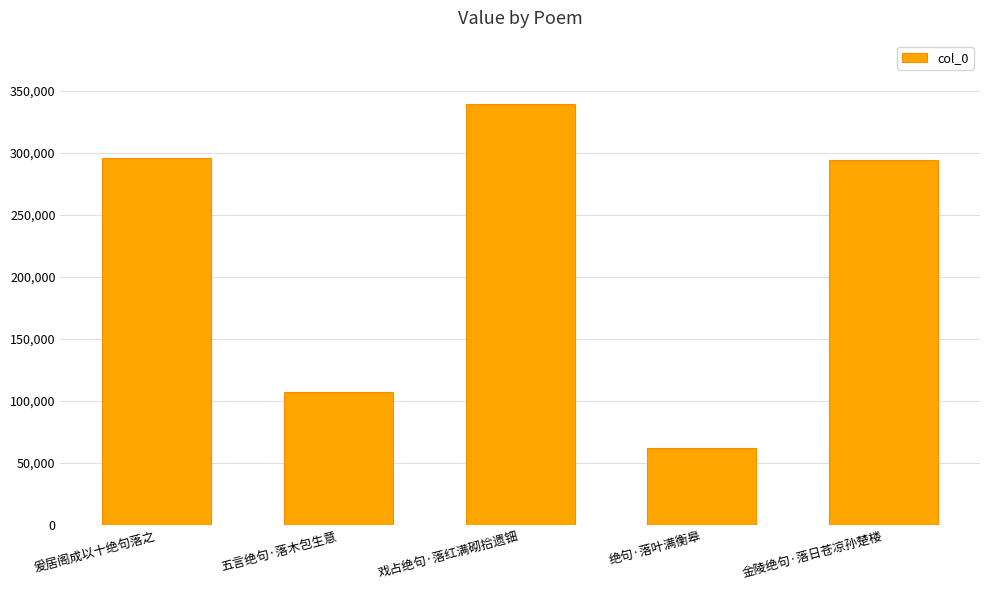

Reading left to right, what are all the values shown in this chart?

爰居阁成以十绝句落之=296038	五言绝句·落木包生意=107275	戏占绝句·落红满砌拾遗钿=339343	绝句·落叶满衡皋=61943	金陵绝句·落日苍凉孙楚楼=293765